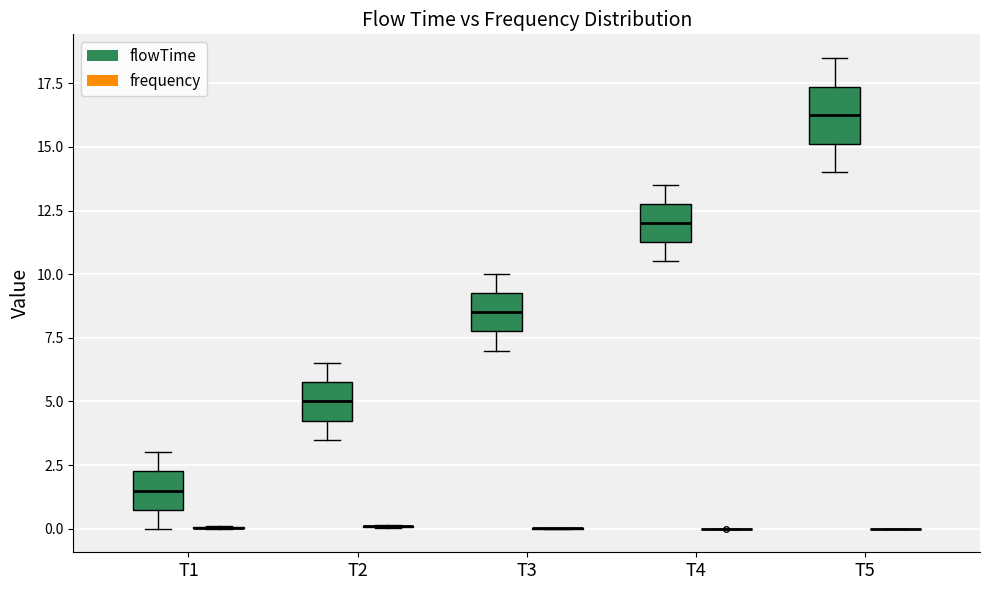

Comparing the boxes themselves (not the whiskers), which one is the tallest?

T5 (flowTime)